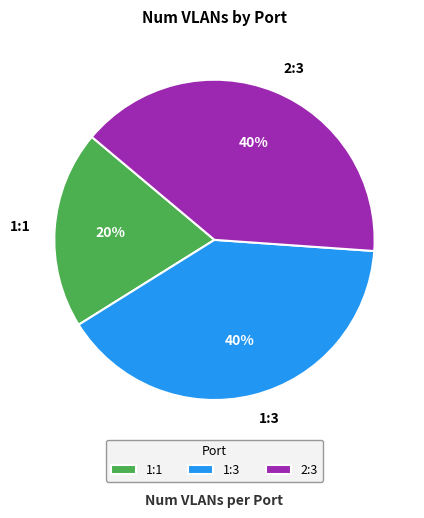

The 1:1 slice represents 11% of the pie. True or false?

False